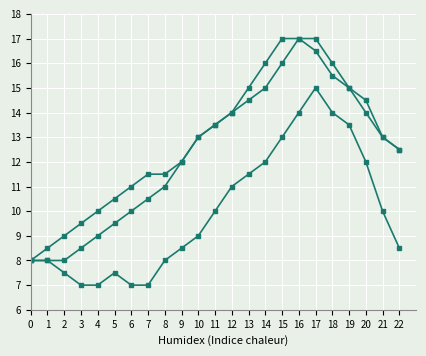

How many distinct data groups are displayed?

3